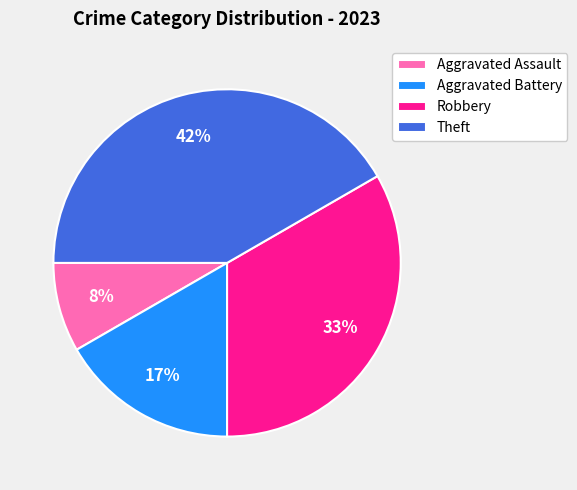

To the nearest percent, what is the average slice percentage?

25%